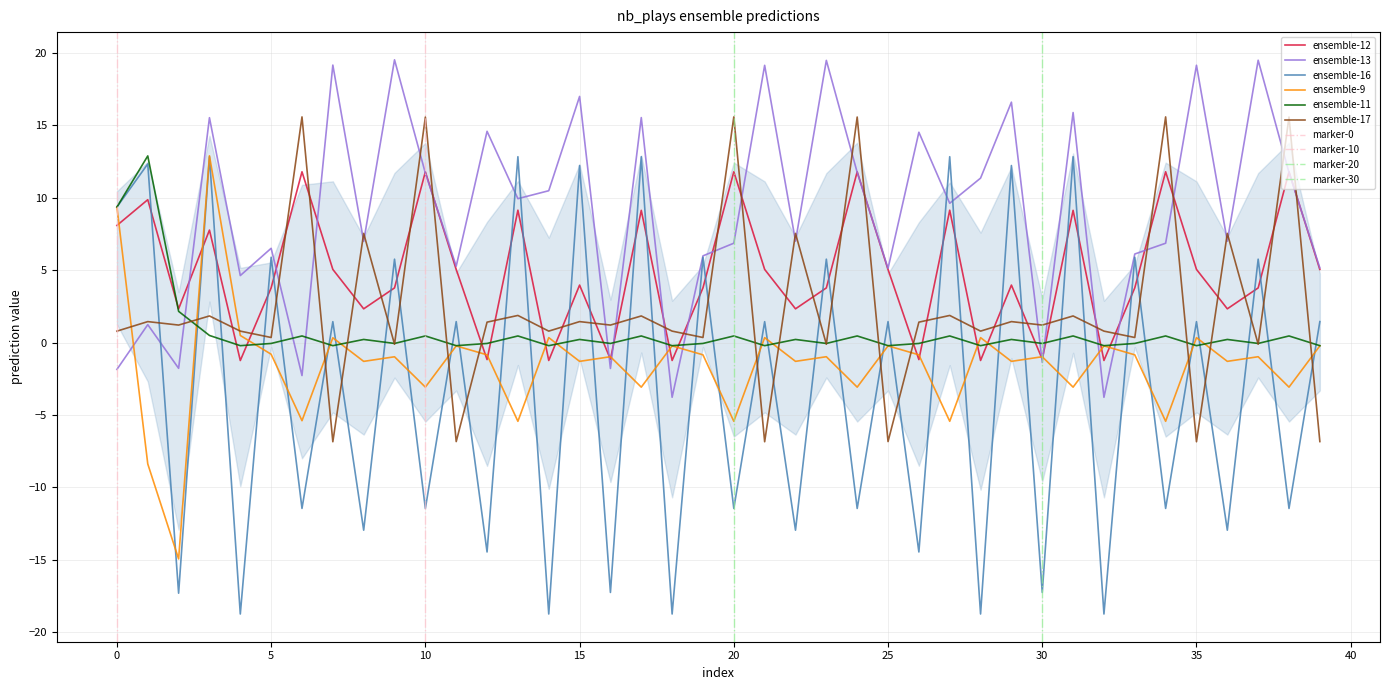

The ensemble-12 series shows 5.0 at 25. True or false?

True